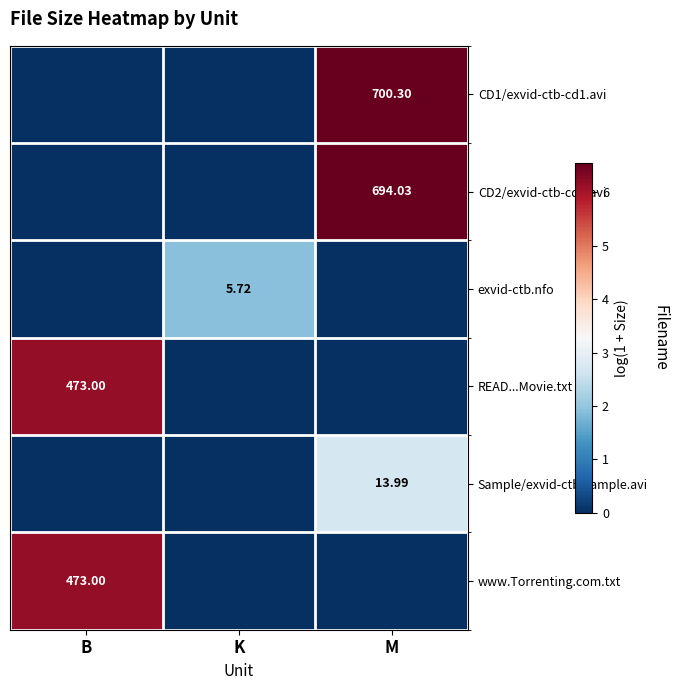

The READ...Movie.txt series shows 9.5 at B. True or false?

False